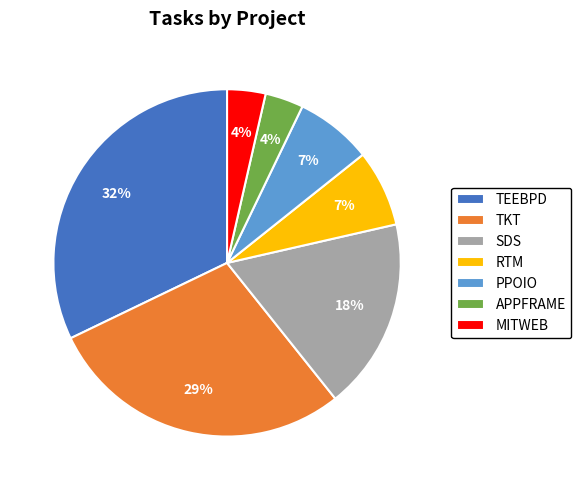

To the nearest percent, what percentage of the pie is RTM?

7%